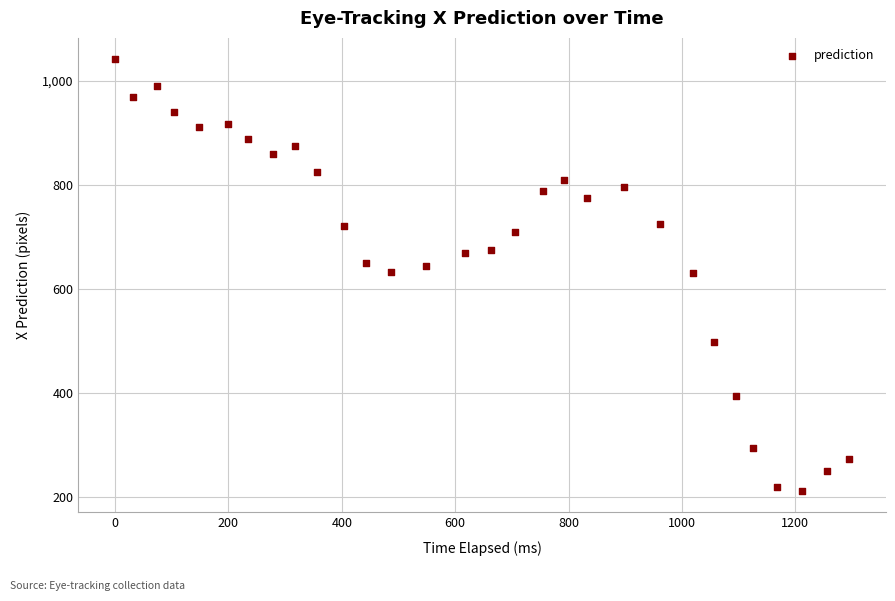

What is the range of Y values (max minus min)?

828.2